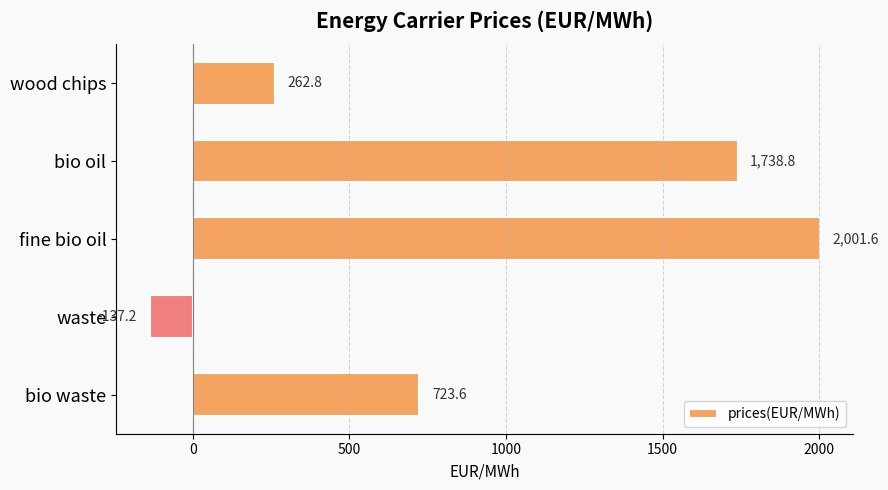

Which has a higher value, bio waste or wood chips?

bio waste